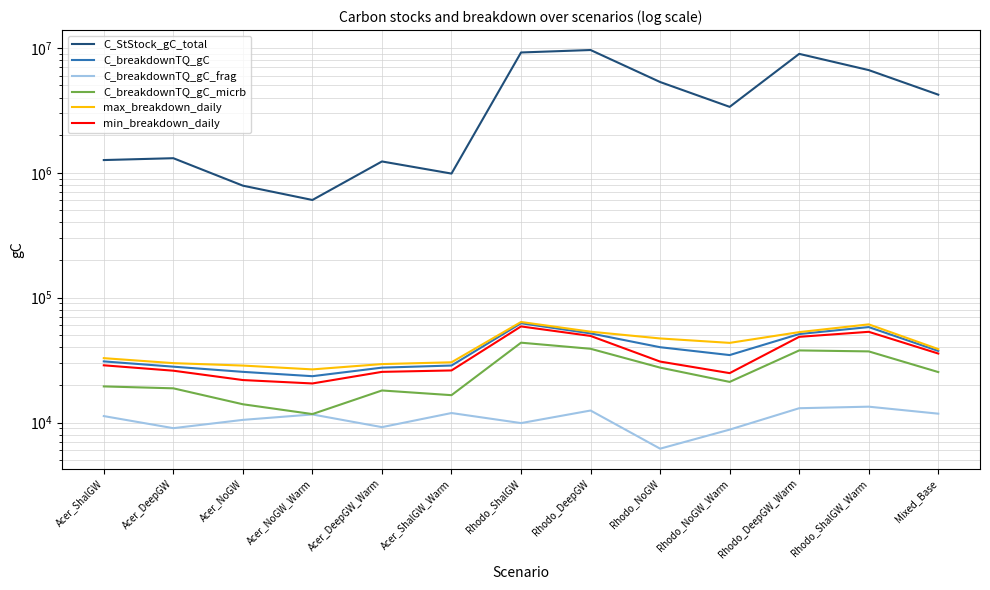

True or false: C_StStock_gC_total has a value of 1308442.5 at Acer_DeepGW.

True